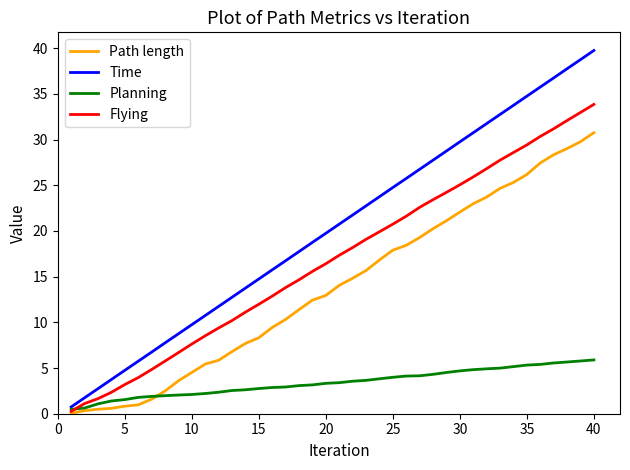

What is the minimum value for Planning?

0.5